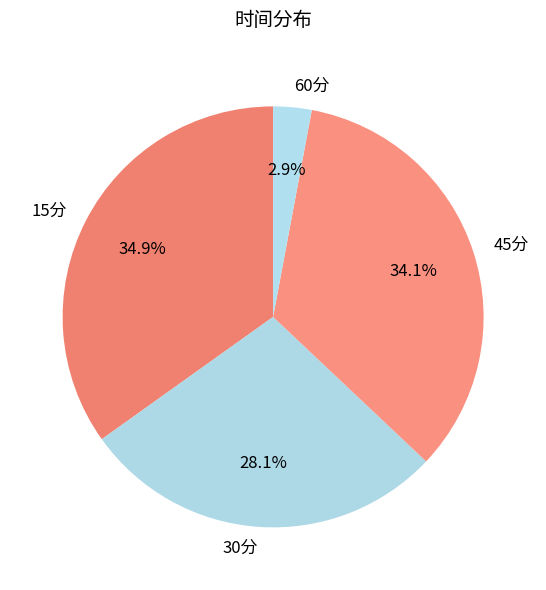

To the nearest percent, what is the difference between the 60分 and 45分 slice percentages?

31%